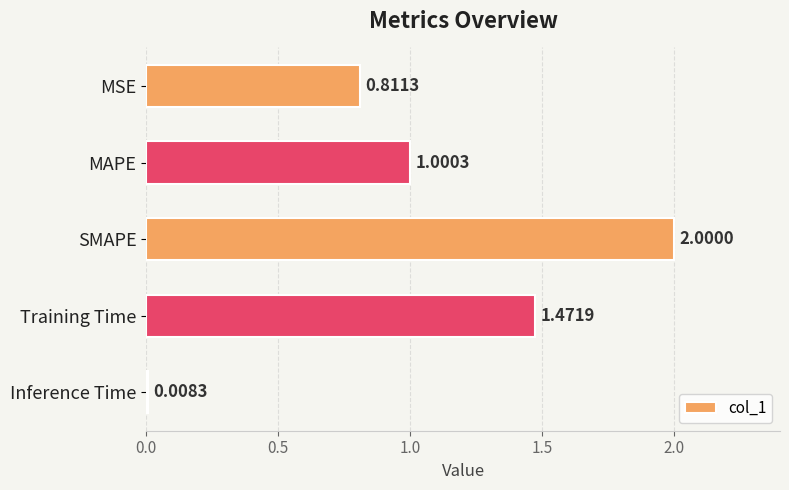

What is the label of the 4th bar from the bottom?

MAPE